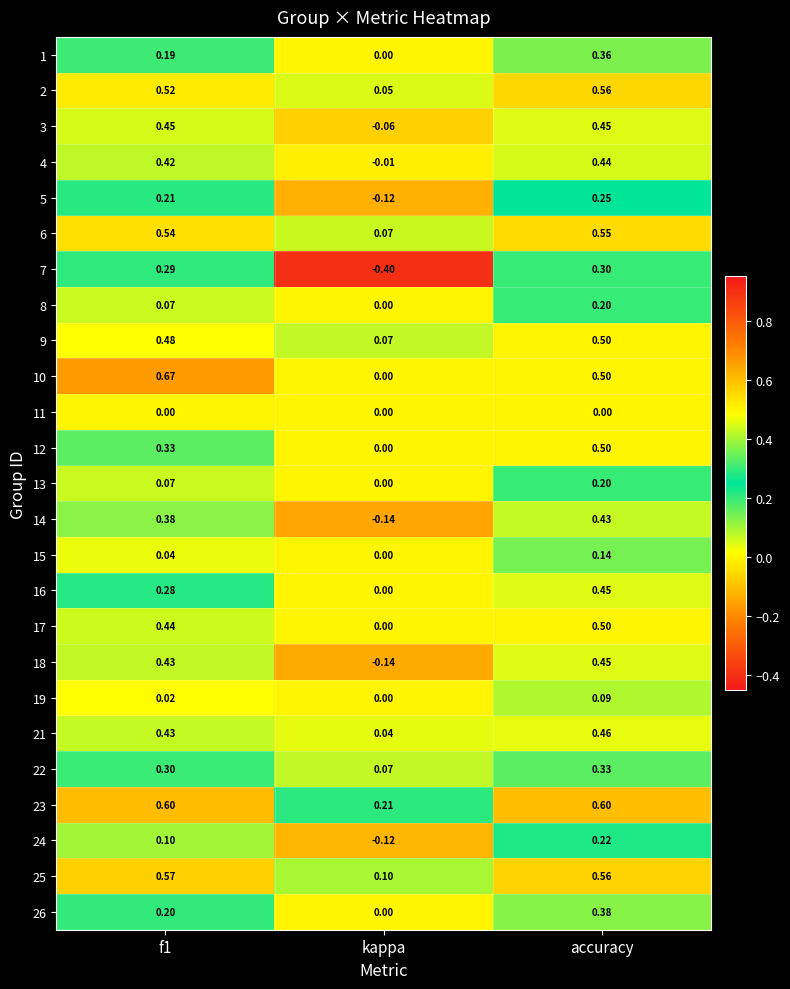

At which category is the sum across all series the highest?

accuracy